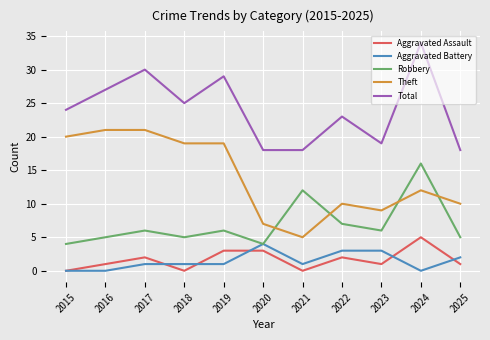

What is the approximate value of Robbery at 2020, to the nearest 5?

5